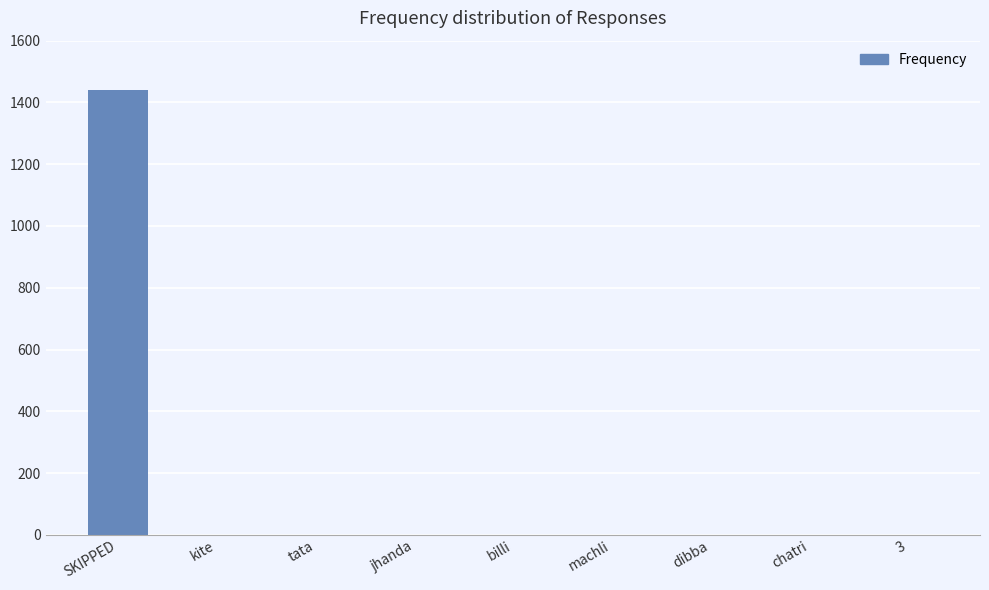

Which category has the highest value across all series?

SKIPPED